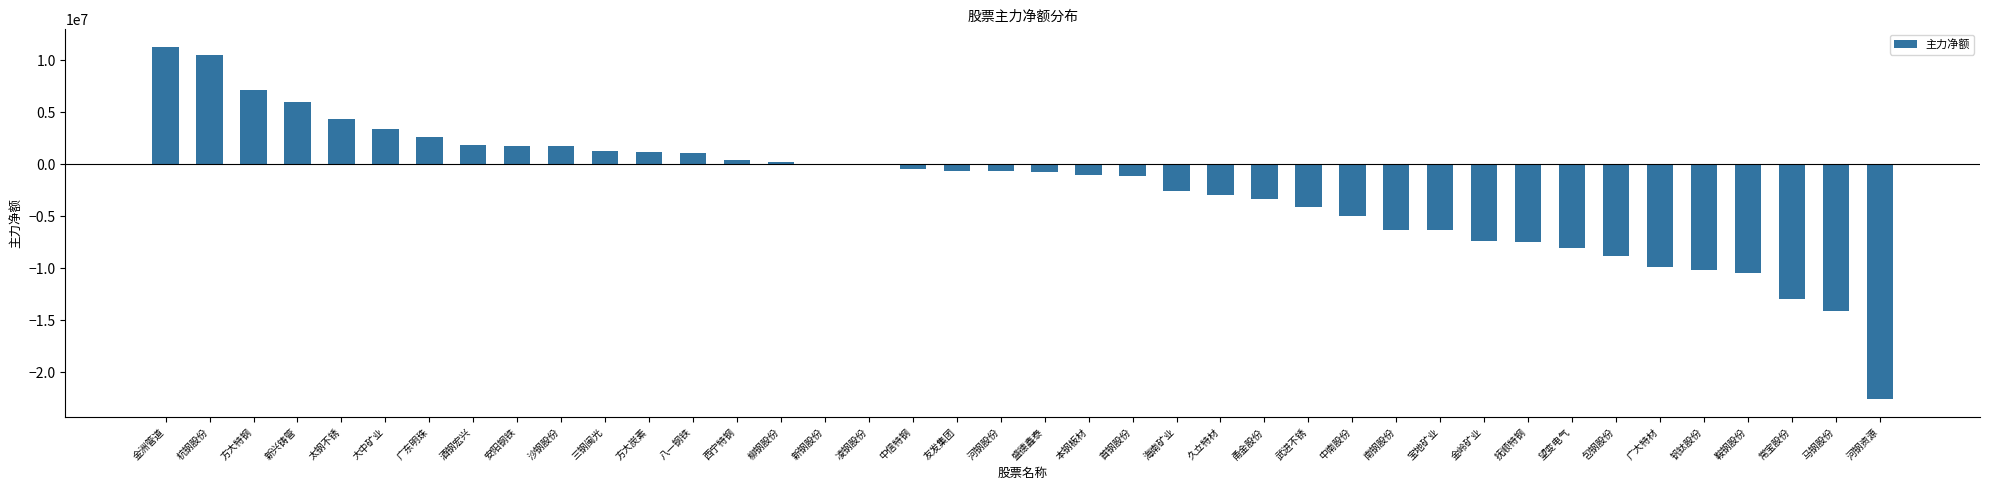

What value does the data have at 中南股份?

-5018559